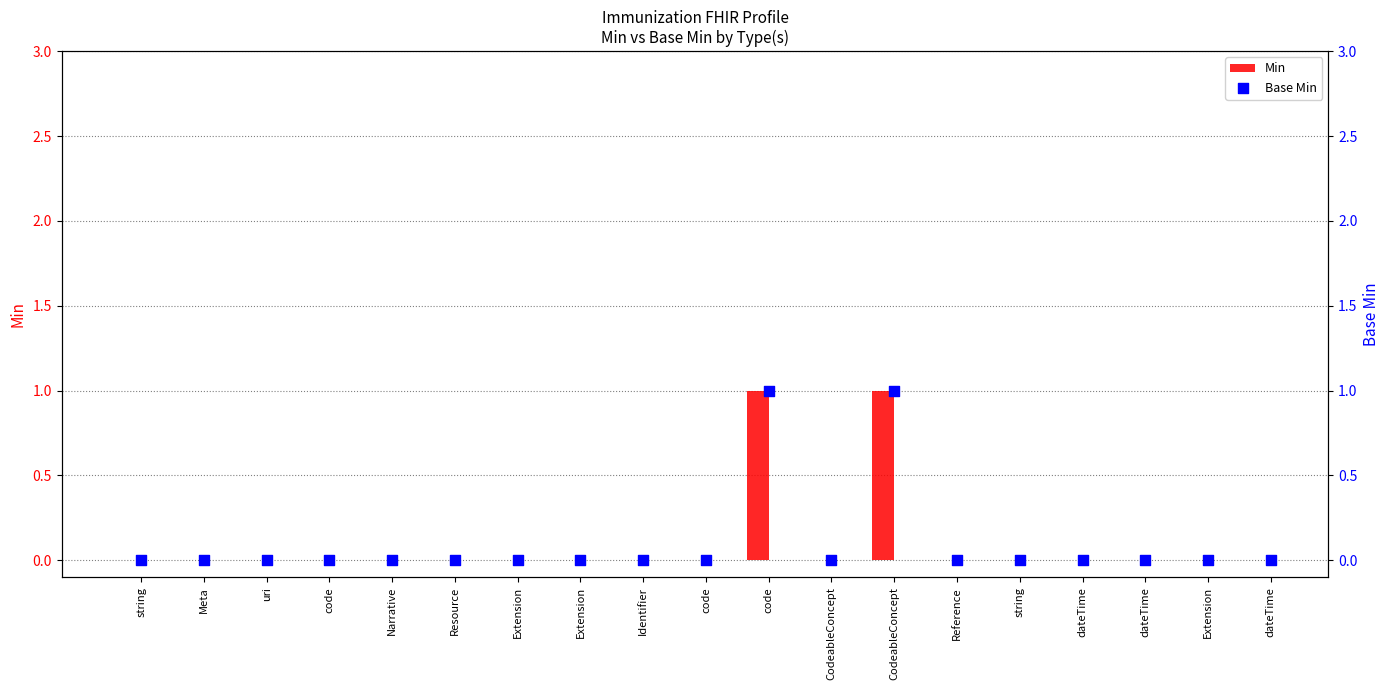

At how many categories does at least one series exceed 0?

2